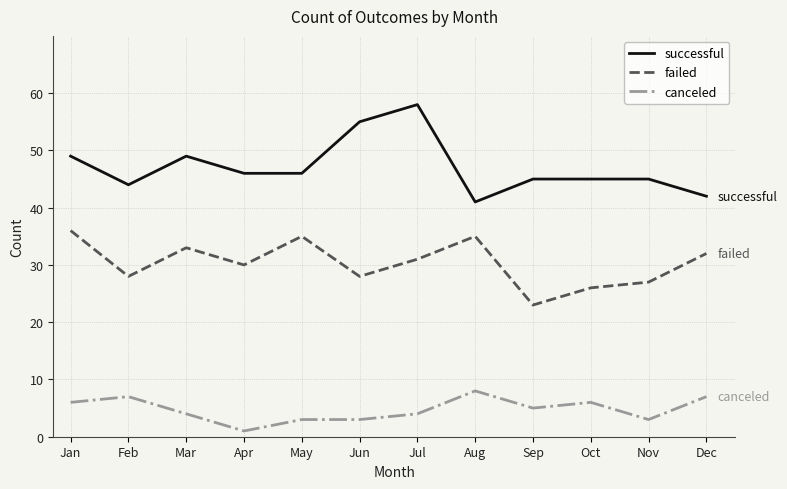

Rank the series by their maximum value, from lowest to highest.

canceled, failed, successful